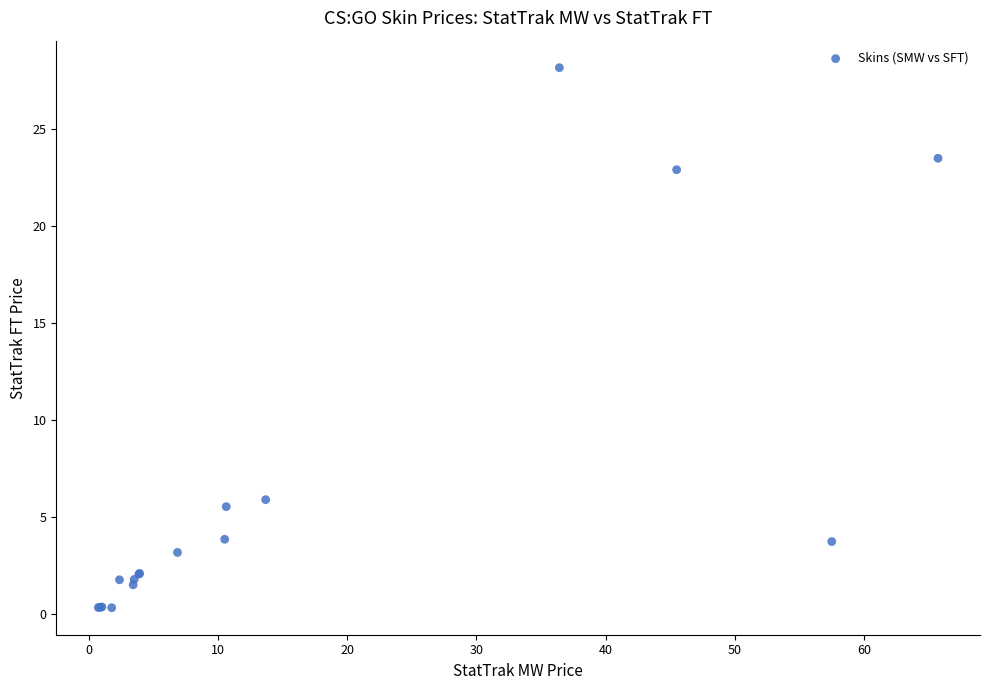

What Y value in the scatter plot is closest to 14?

5.9